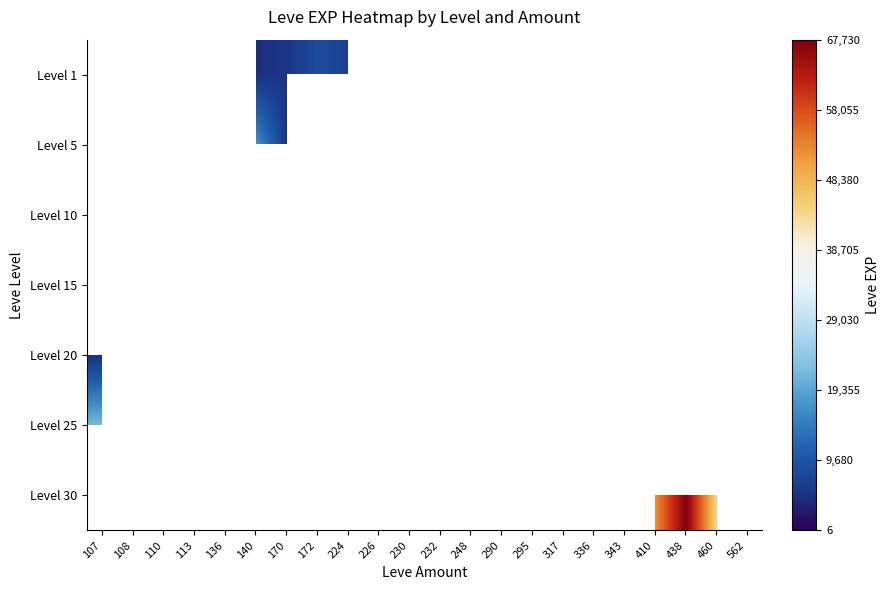

Is it true that Level 1 equals 7531.7 at 140?

False